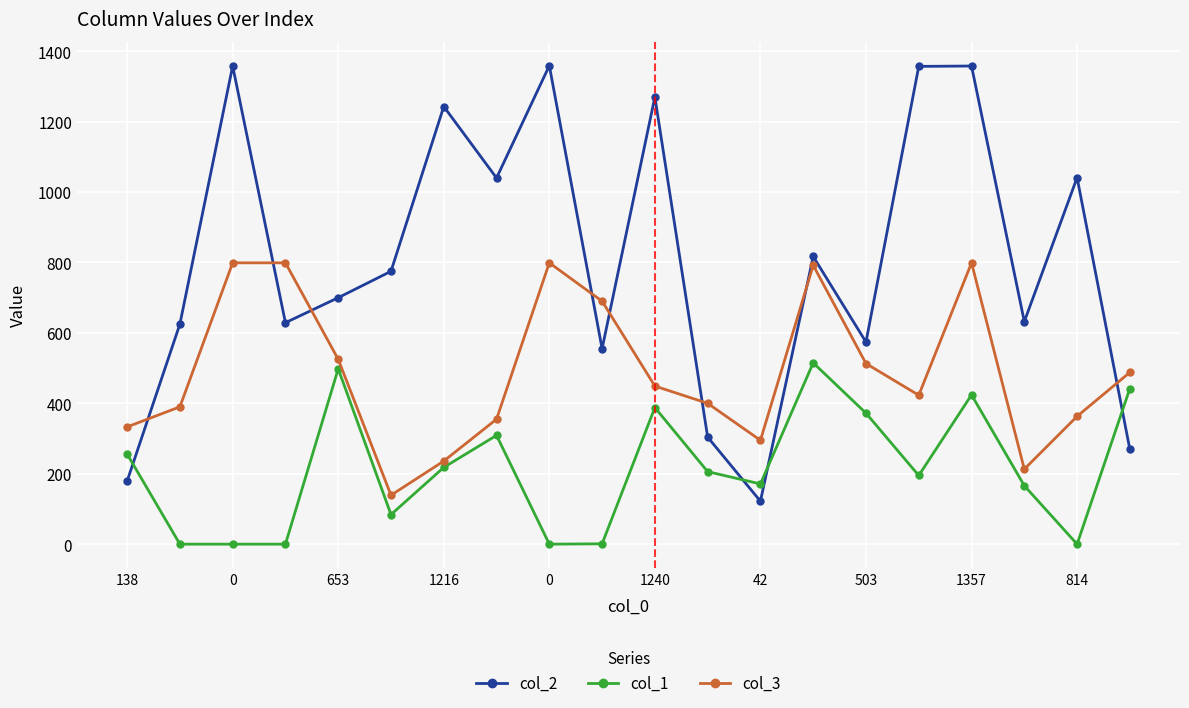

What is the greatest value displayed?

1359